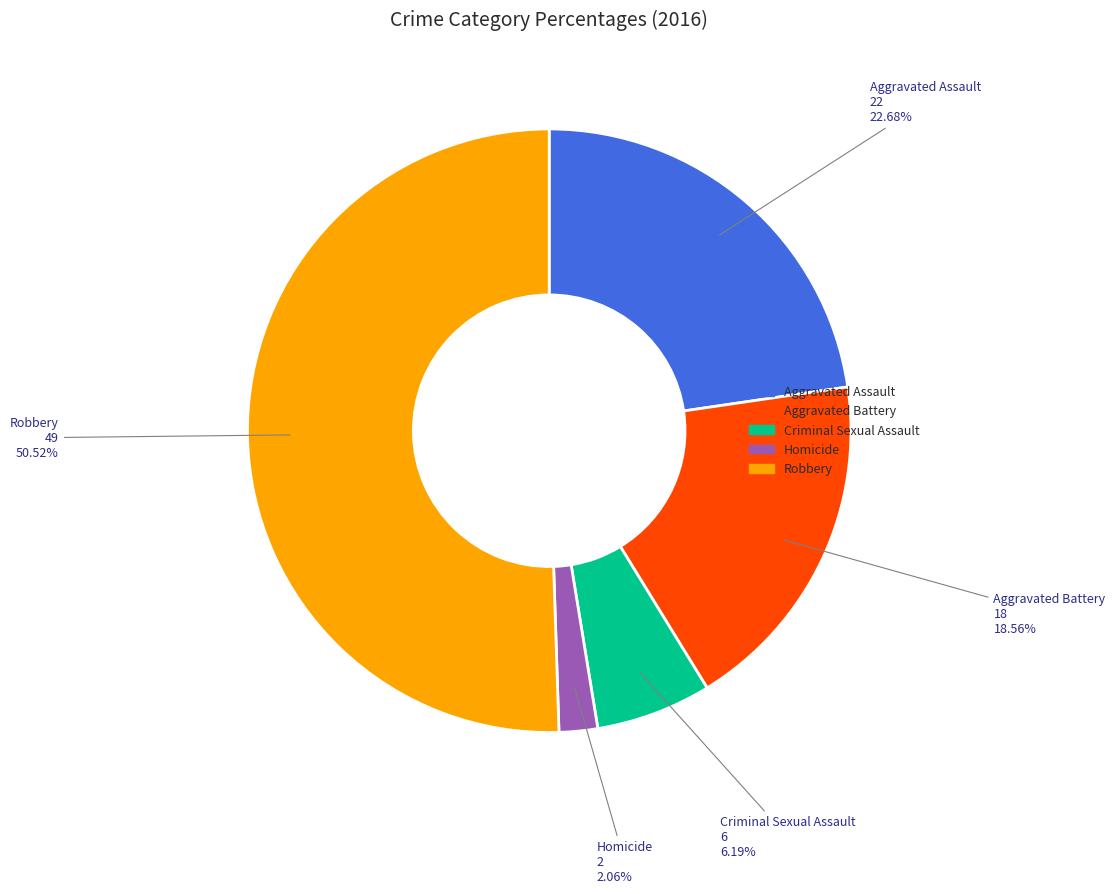

True or false: Robbery accounts for 13% of the total.

False